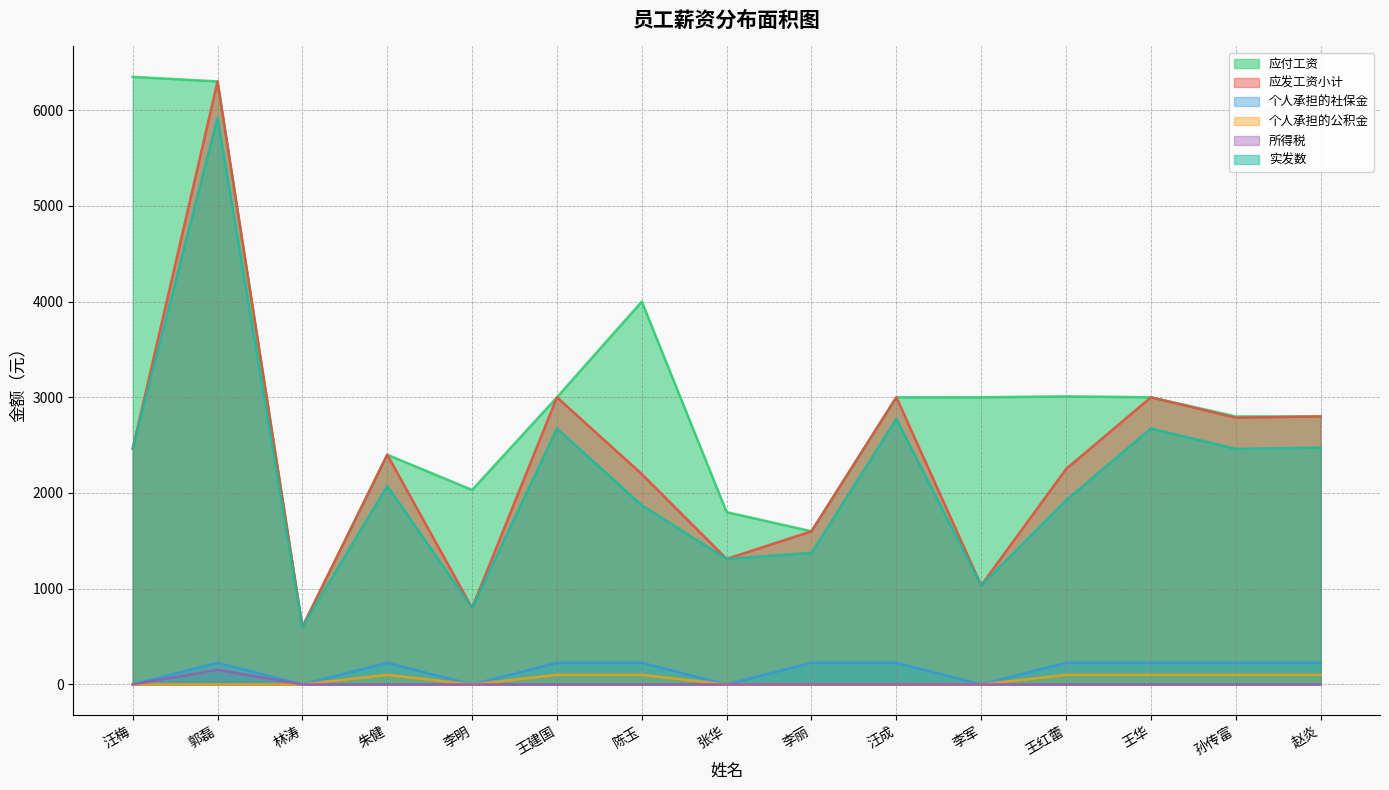

What is the sum of all 所得税 values?

152.4